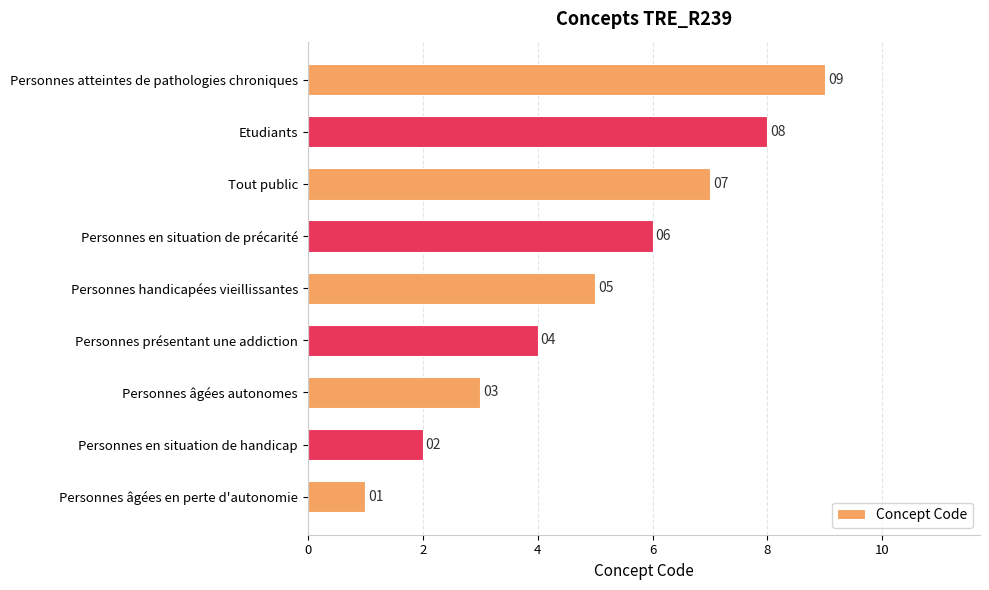

How many data points does each series have?

9